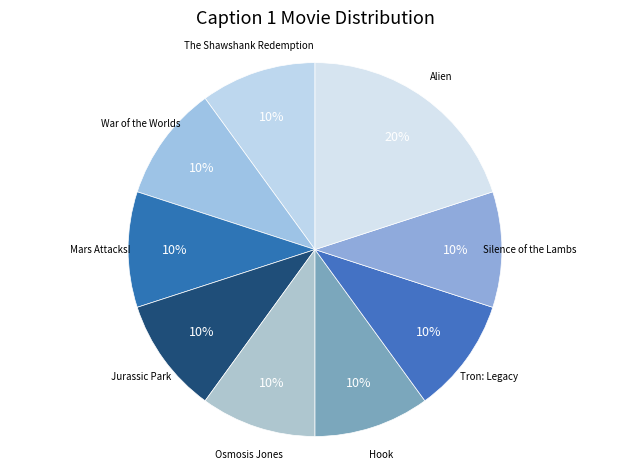

Which slice is the largest?

Alien